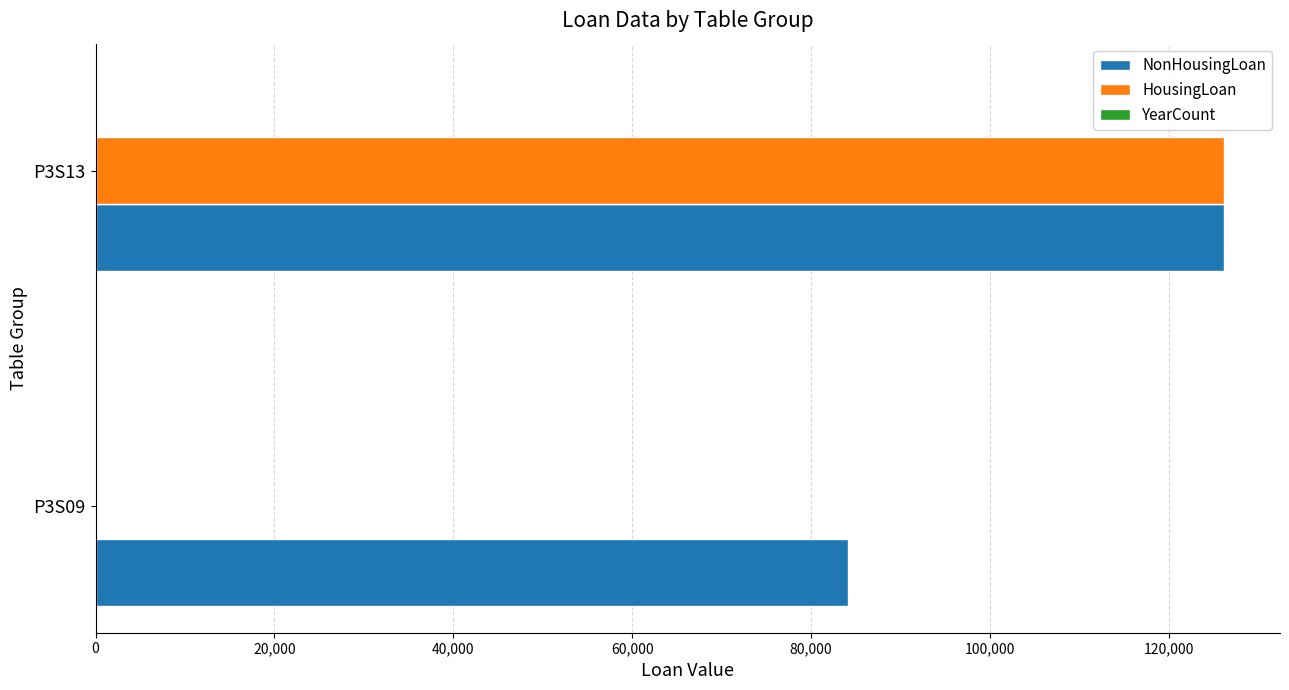

The value of NonHousingLoan at P3S13 is 126112. True or false?

True